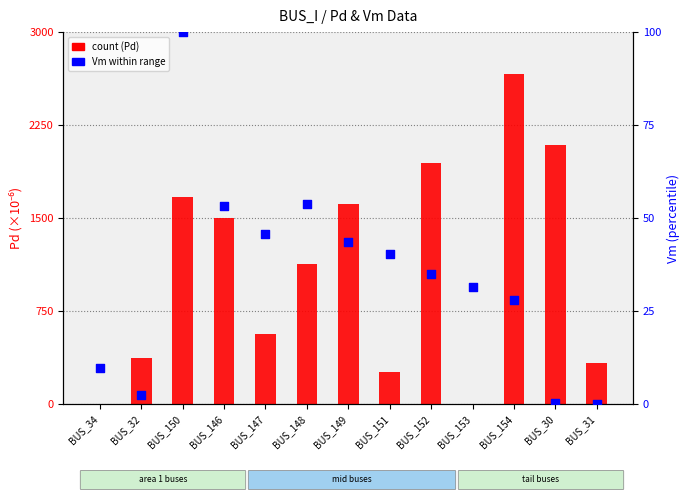

Which series reaches the minimum Y coordinate?

count